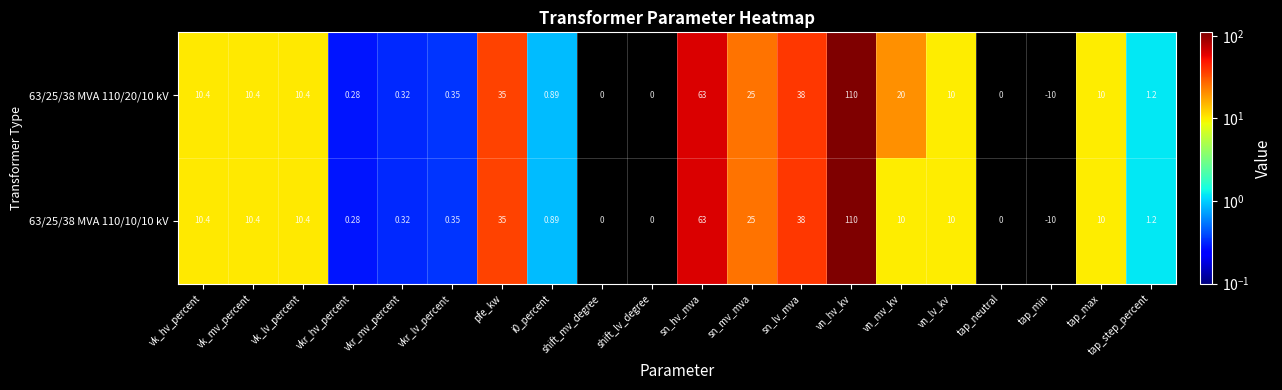

Is the value of 63/25/38 MVA 110/20/10 kV at vk_lv_percent greater than the value of 63/25/38 MVA 110/10/10 kV at sn_mv_mva?

No